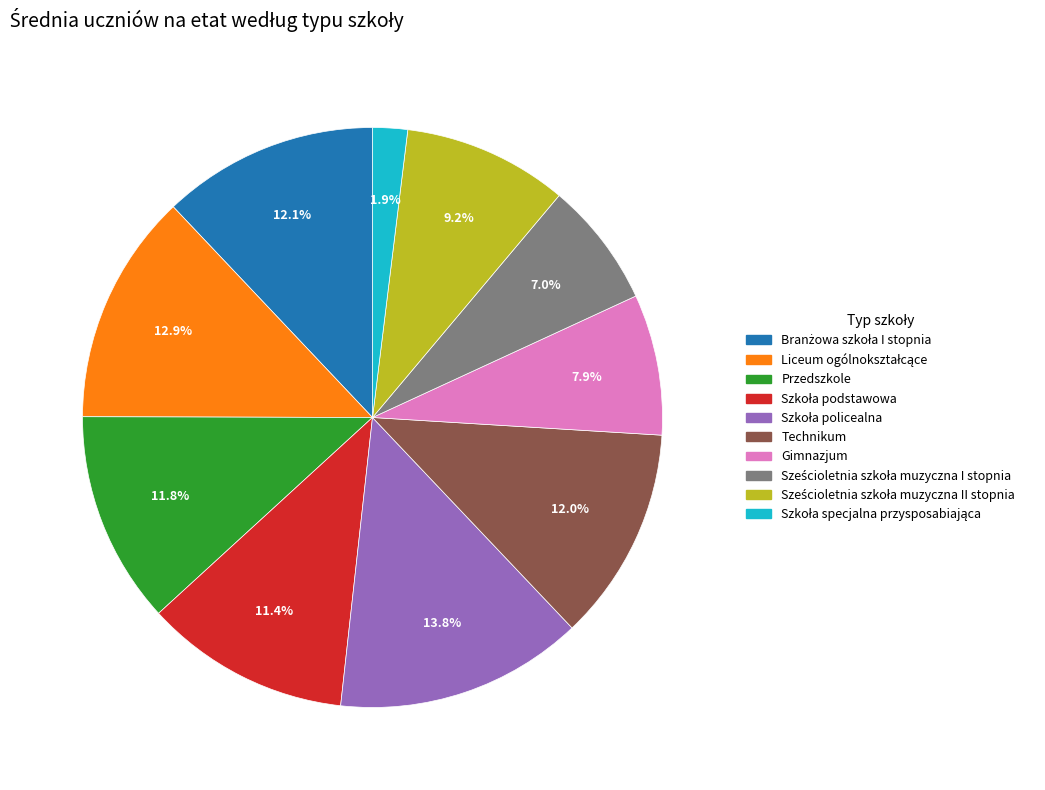

How much of the chart is everything except Technikum?

88.0%